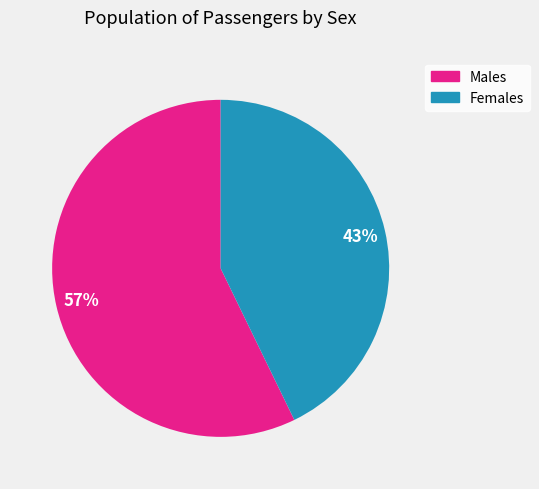

How many segments does this pie chart have?

2